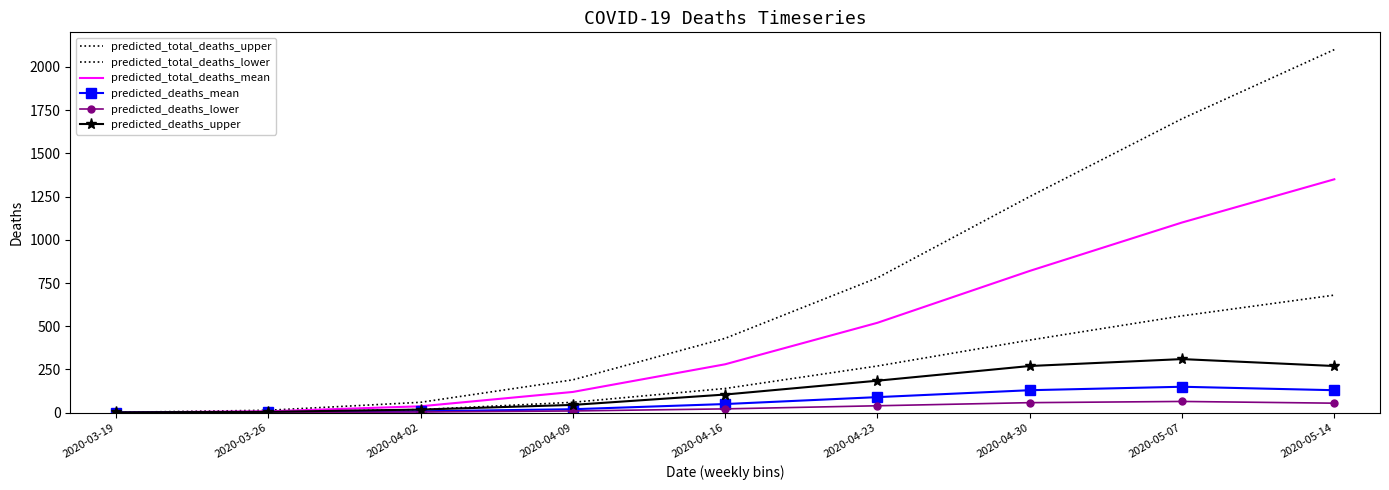

Which series changed the most between 2020-04-02 and 2020-05-07?

predicted_total_deaths_upper